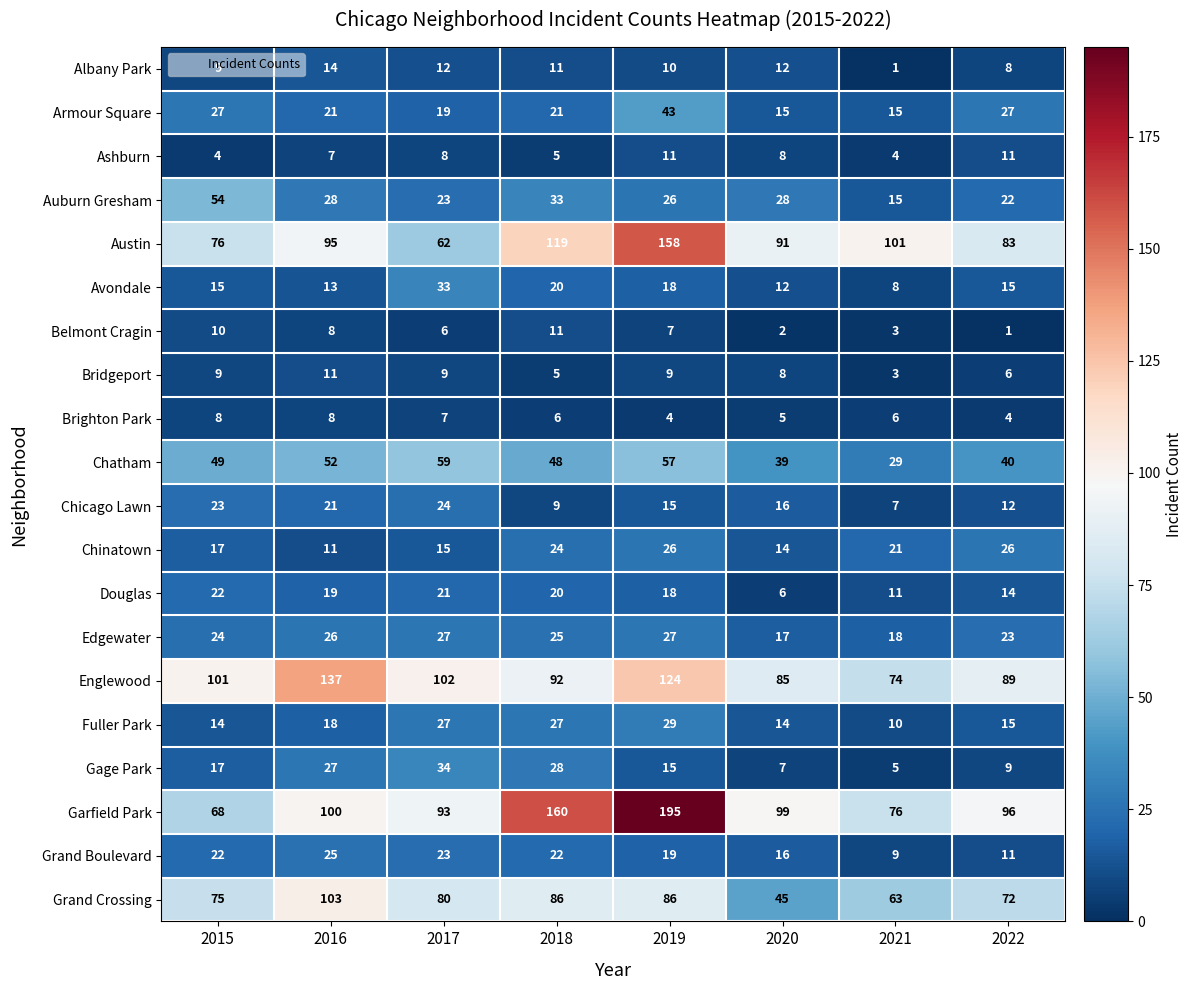

True or false: Fuller Park has a value of 14 at 2019.

False